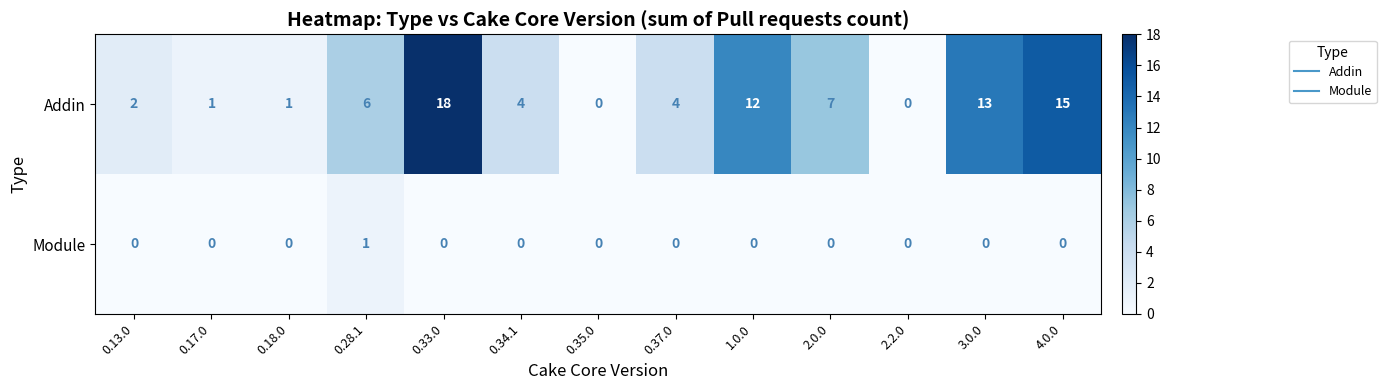

Rank the series at 0.33.0 from highest to lowest value.

Addin, Module